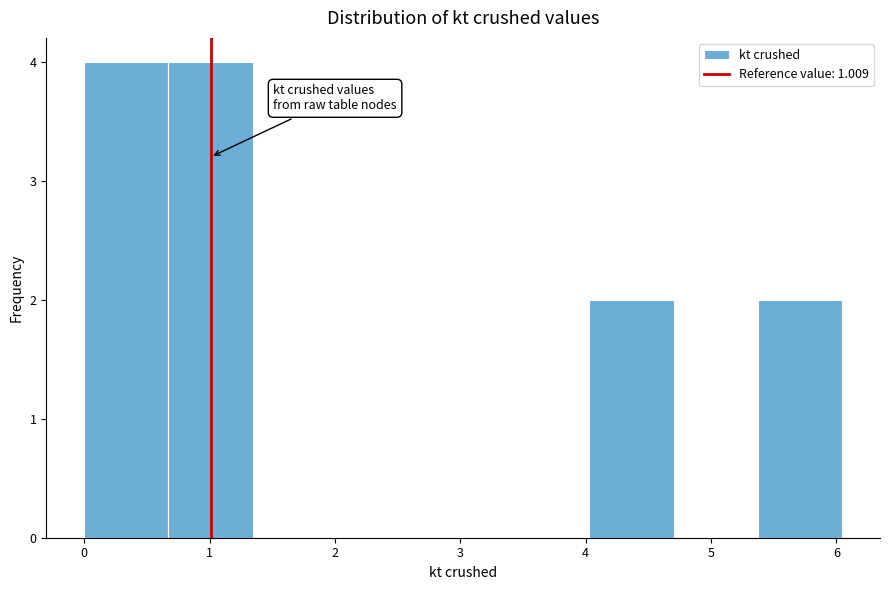

Reading left to right, transcribe this chart: for each bar, give the range it covers on the x-axis and its height. Neither the bar edges nor the heights are printed on the chart, so give them approximately, as read against the axes.

0.0 to 0.7: 4
0.7 to 1.3: 4
1.3 to 2.0: 0
2.0 to 2.7: 0
2.7 to 3.4: 0
3.4 to 4.0: 0
4.0 to 4.7: 2
4.7 to 5.4: 0
5.4 to 6.0: 2